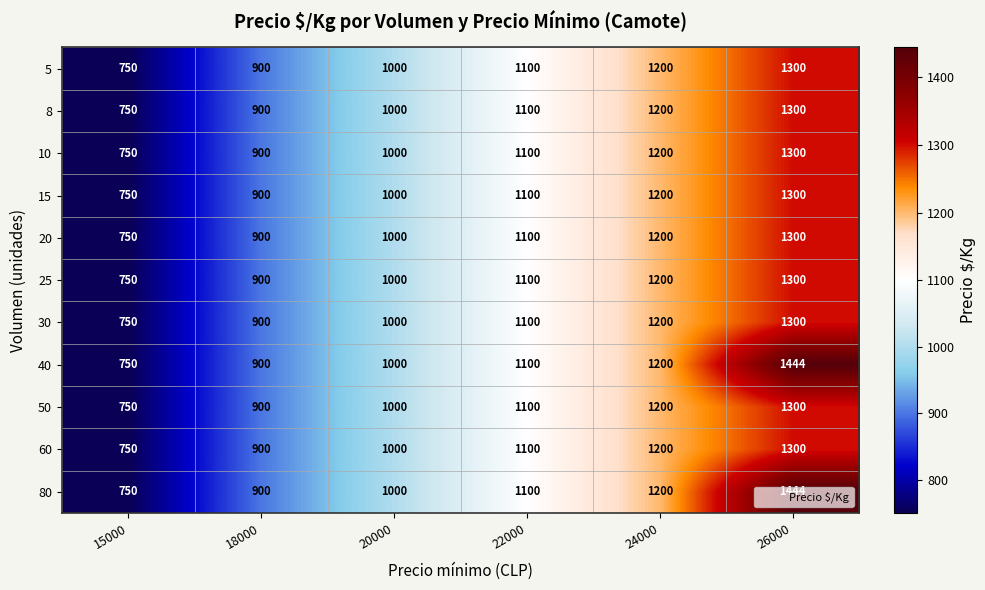

How many 80 values are between 900 and 1200?

4